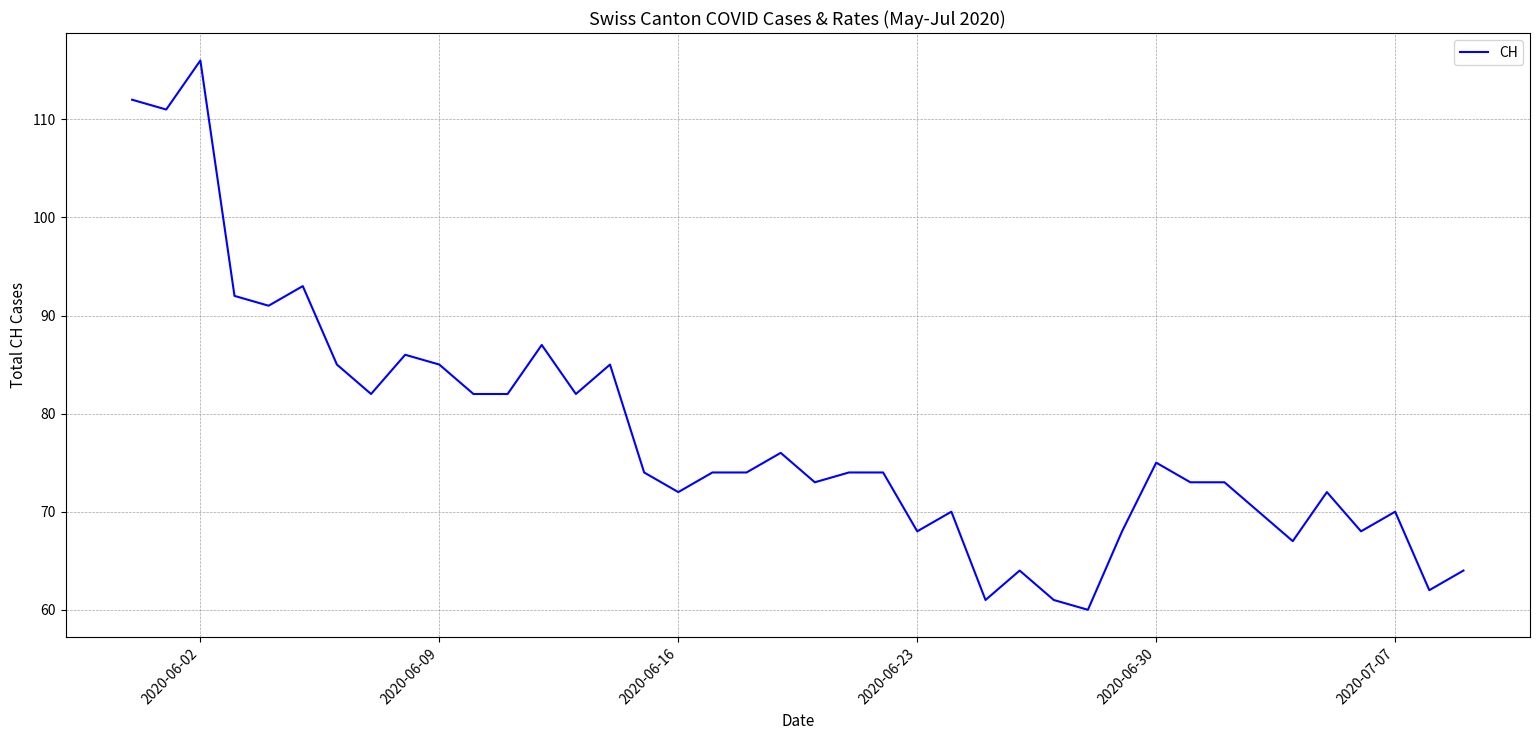

What is the minimum value shown in the chart?

60